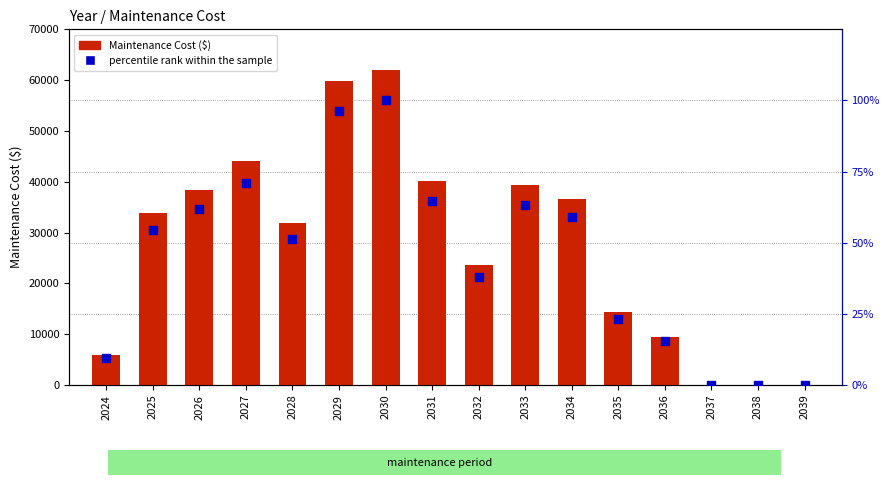

Which series has the largest total across all categories?

Maintenance Cost ($)